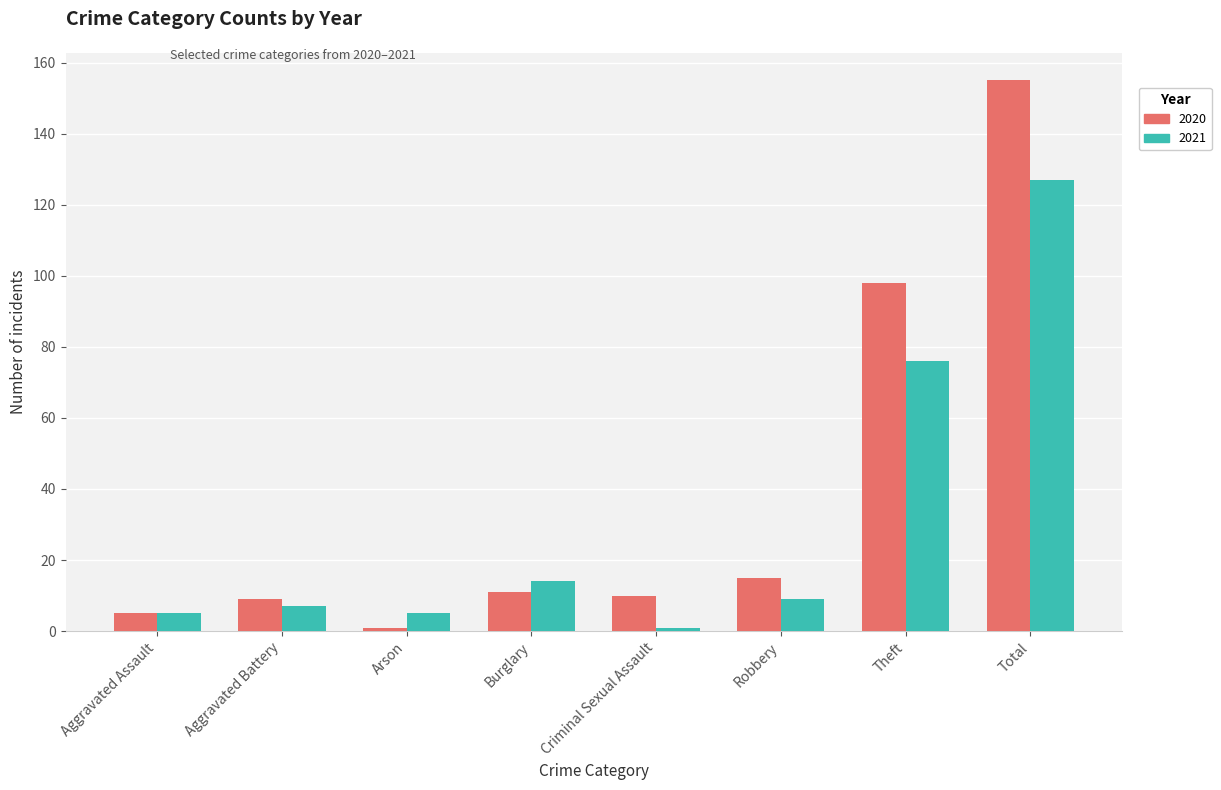

What is the spread (max minus min) of values at Total?

28